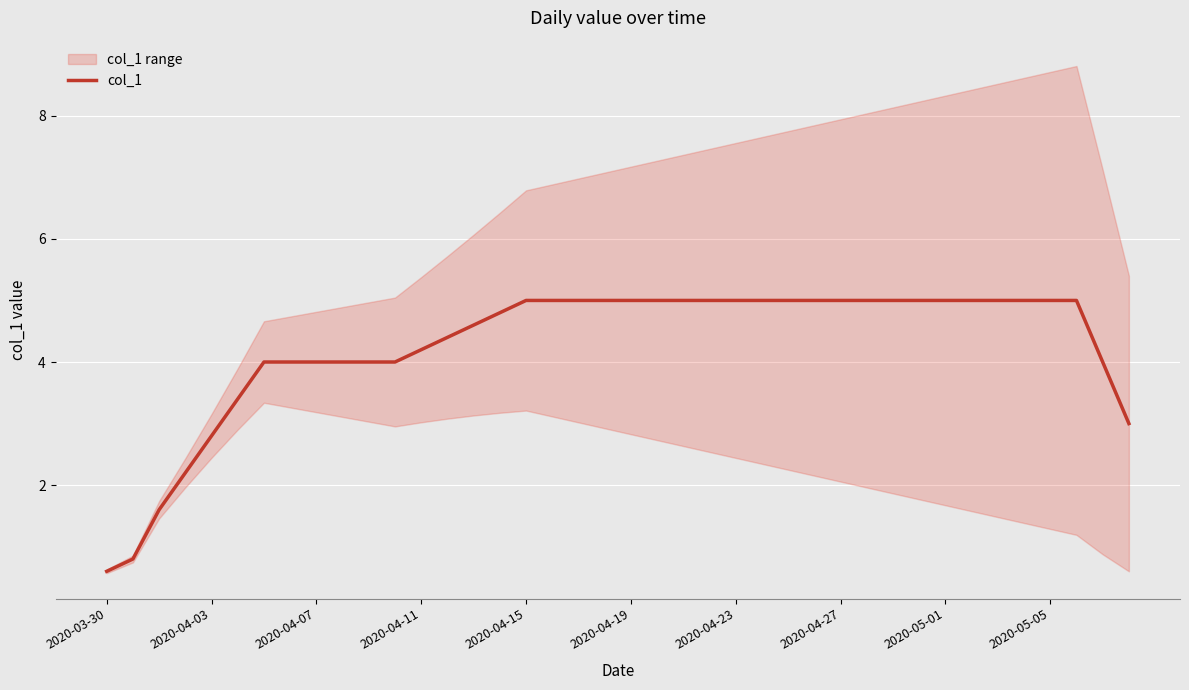

Which category has the lowest value in the col_1 series?

2020-03-30